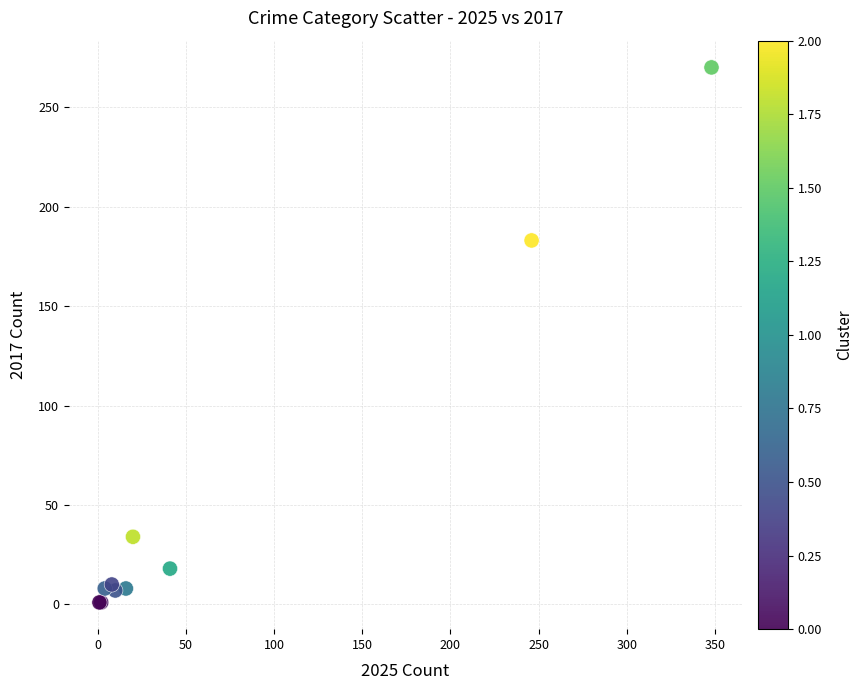

What Y value in the scatter plot is closest to 135?

183